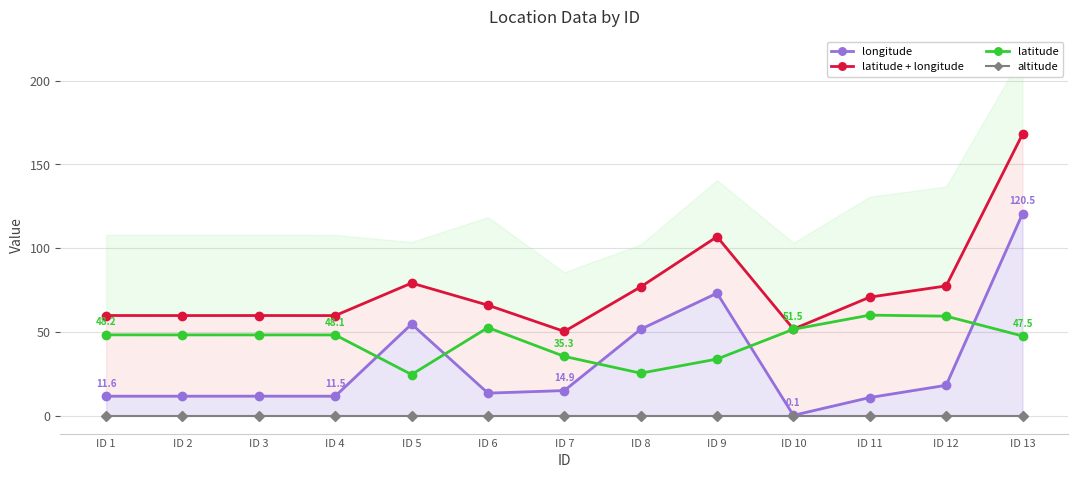

The latitude series shows 30.9 at ID 2. True or false?

False